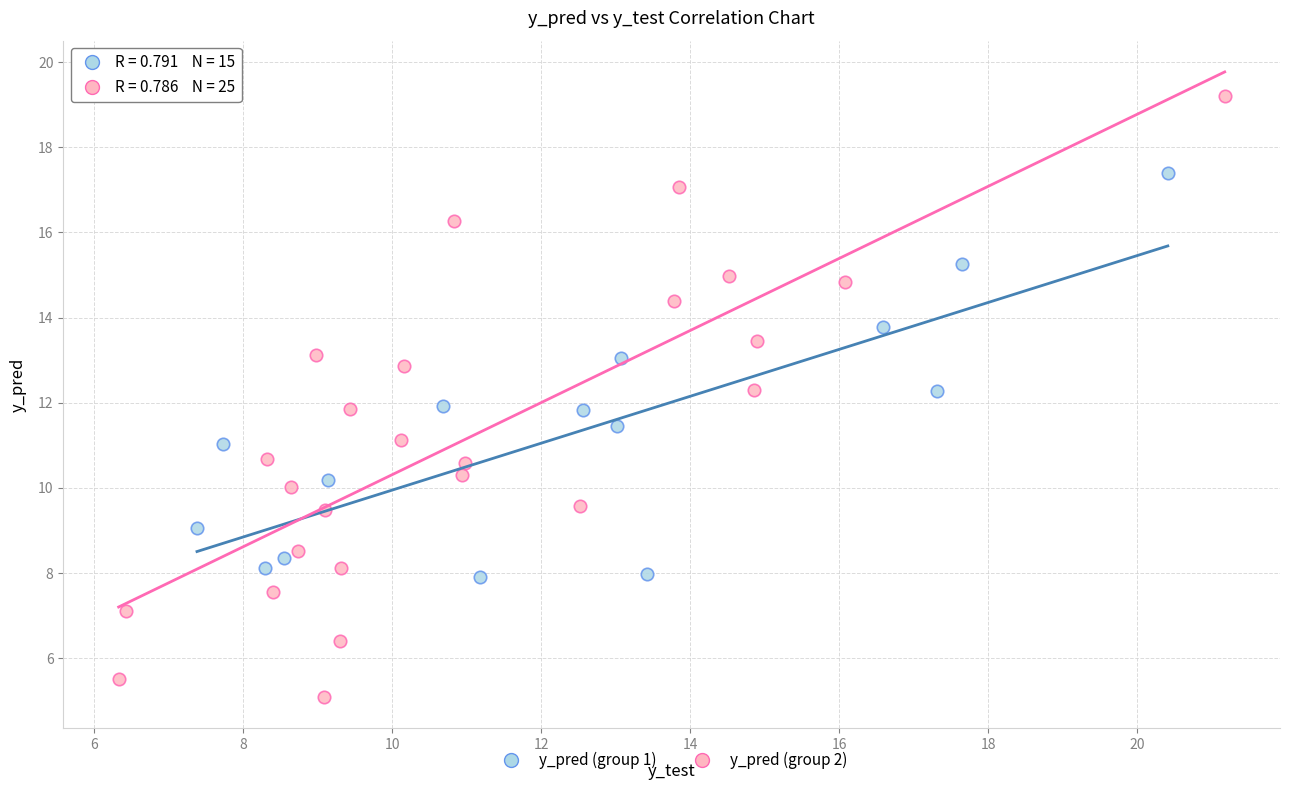

Which series contains the lowest Y value?

y_pred (group 2)